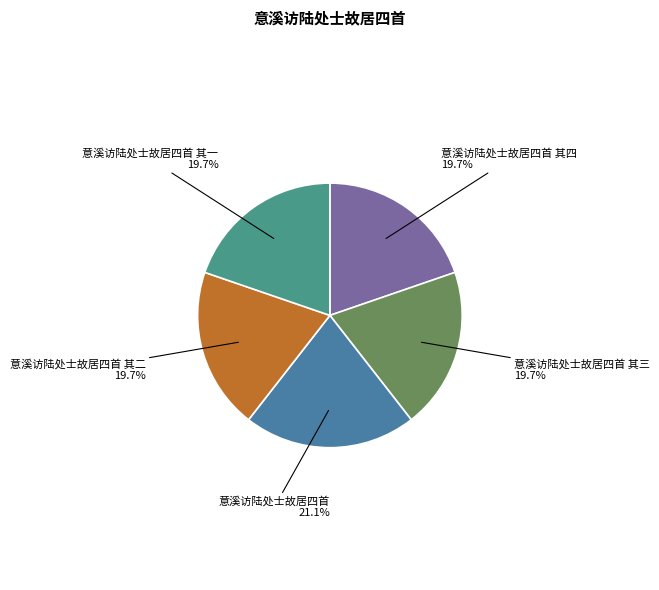

Which category has the smallest portion of the pie?

意溪访陆处士故居四首 其一